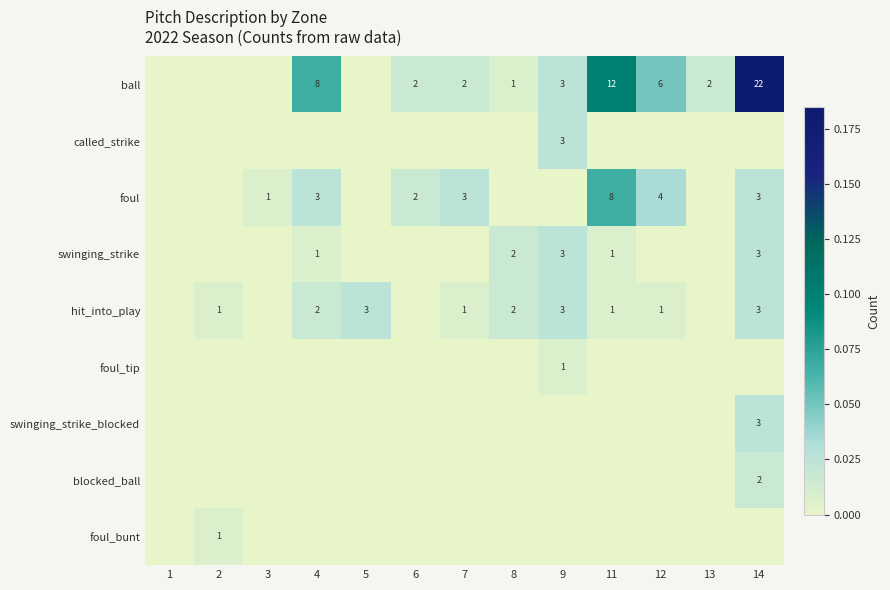

The value of ball at 13 is 1. True or false?

False